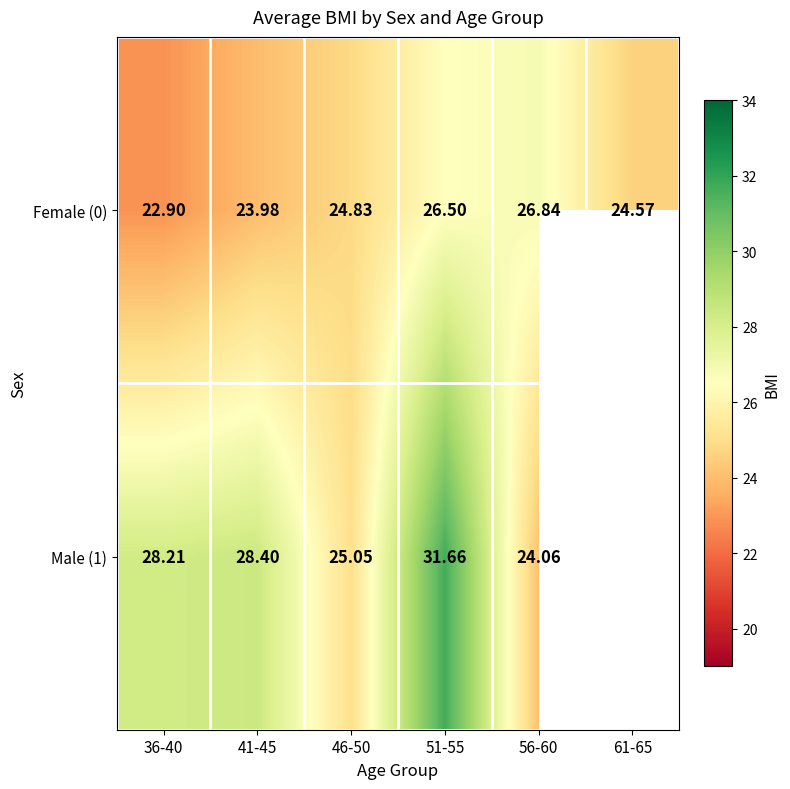

Is the value of Male (1) at 36-40 greater than the value of Female (0) at 51-55?

Yes